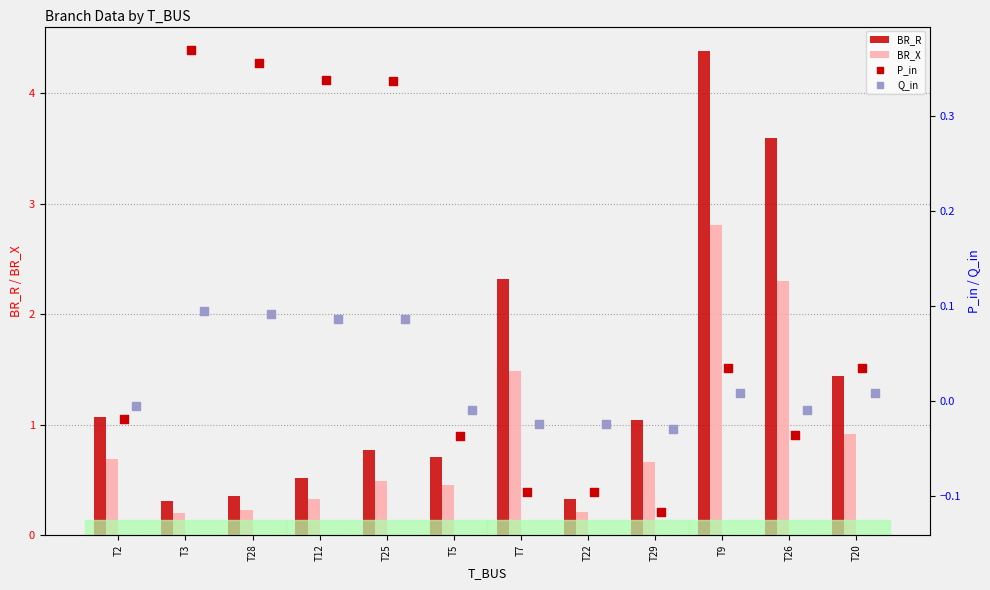

What are all the series names shown in the legend?

BR_R, BR_X, P_in, Q_in